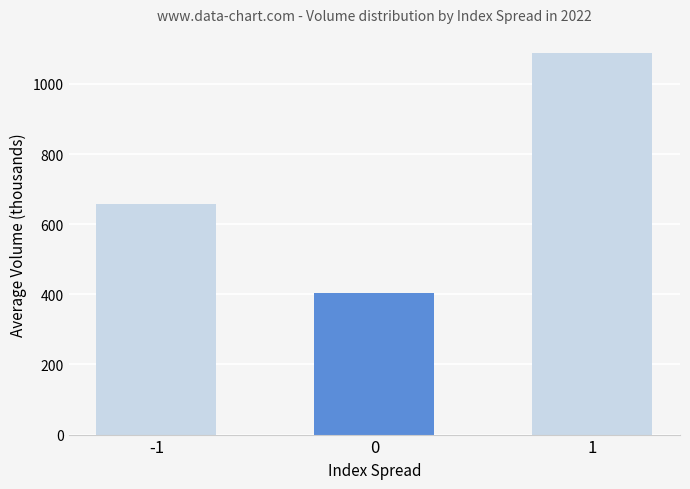

List the labels in order of value, largest first.

1, -1, 0